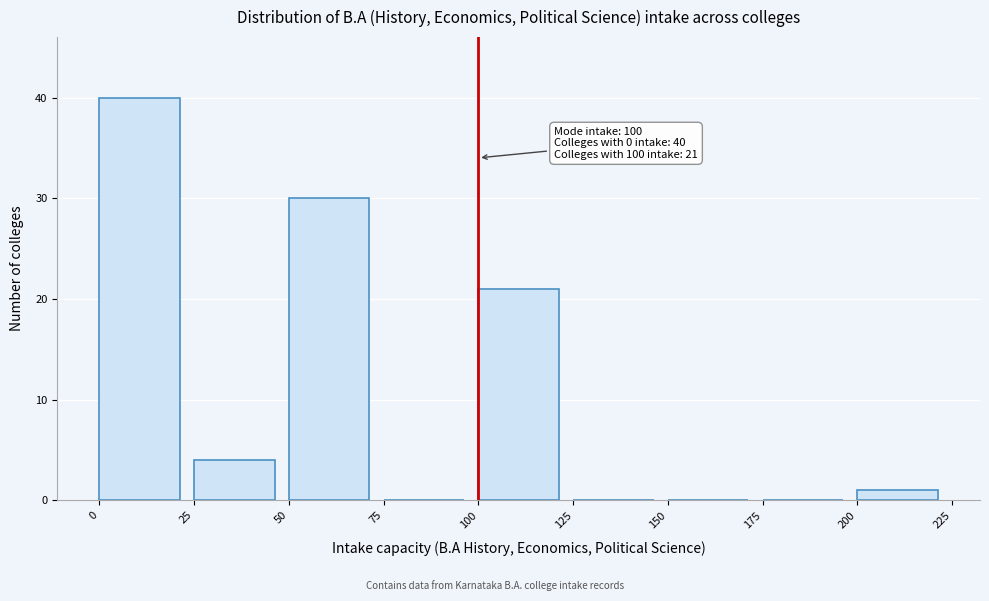

Over which range of the x-axis is the bar tallest?

0 to 25